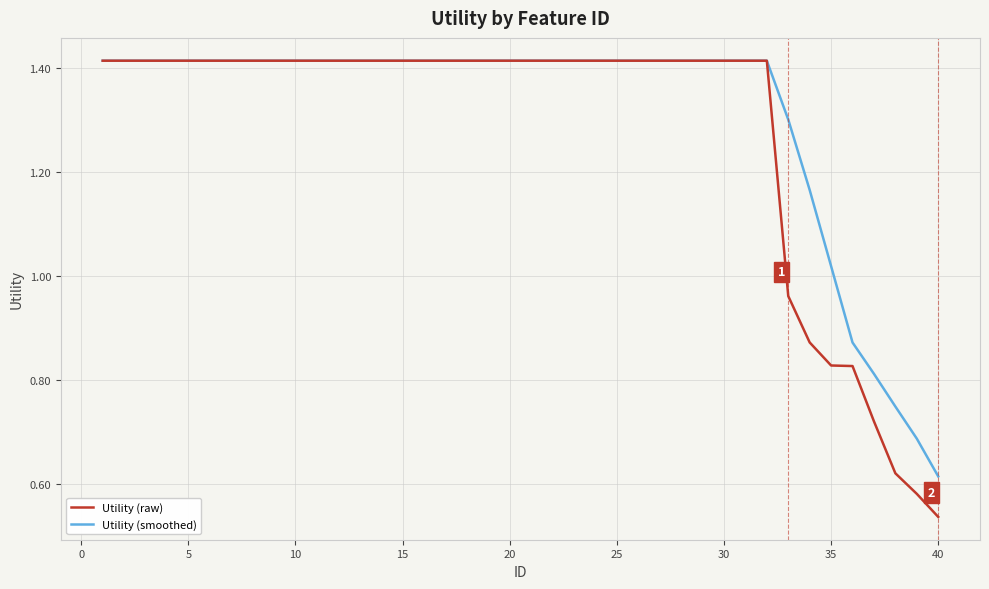

Which series has the largest range (max minus min)?

Utility (raw)